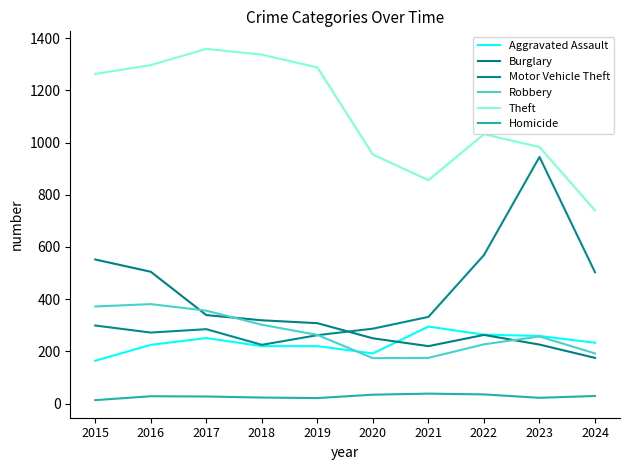

At which category does Robbery reach its first local valley?

2020